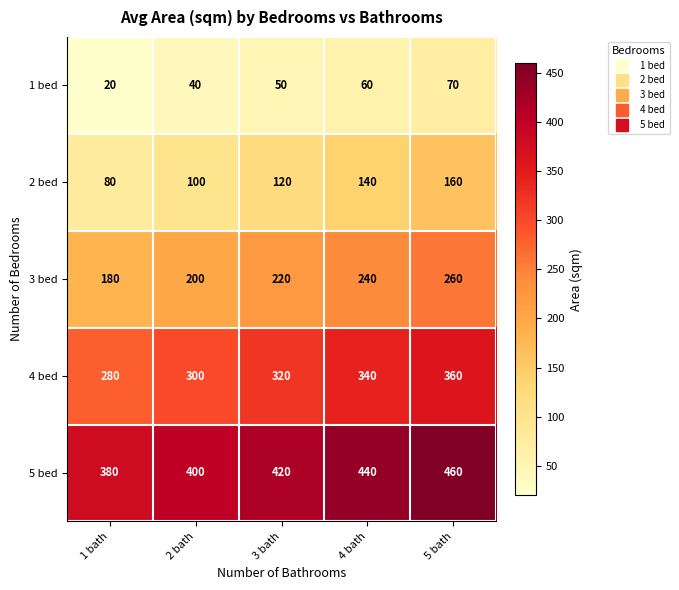

Rank the series by their average value, from lowest to highest.

1 bed, 2 bed, 3 bed, 4 bed, 5 bed